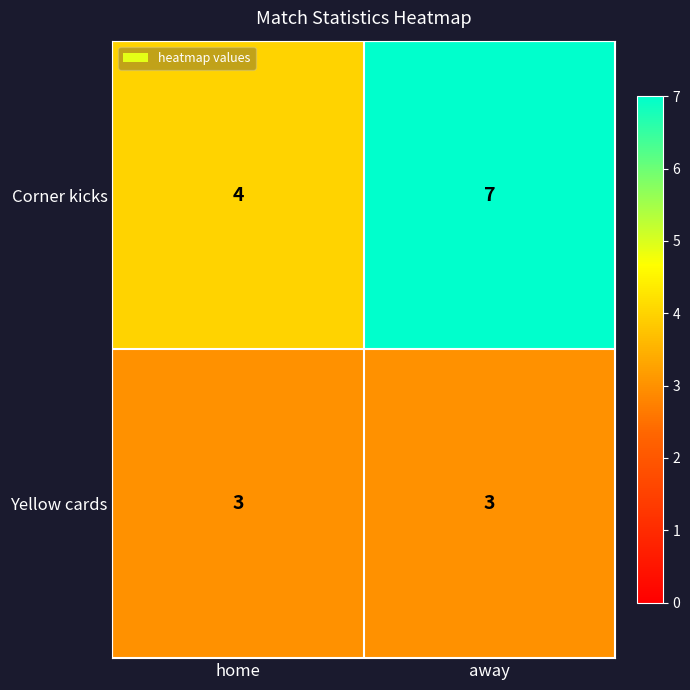

Reading left to right, list all the values displayed in this chart.

Corner kicks: home=4	away=7
Yellow cards: home=3	away=3